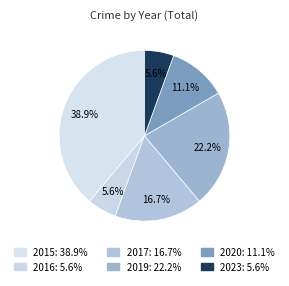

To the nearest percent, what is the average slice percentage?

17%